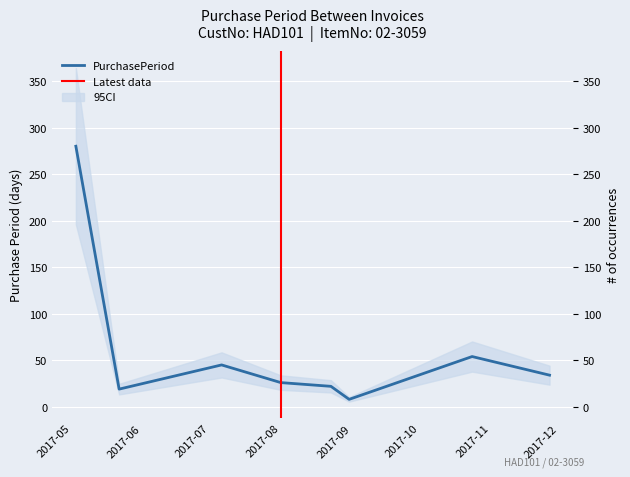

Where is the first local maximum?

2017-07-06